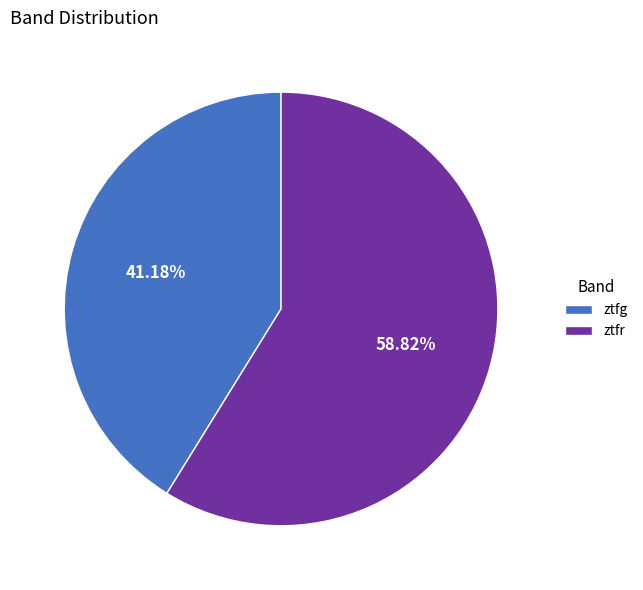

Approximately how many times larger is the value at ztfg compared to ztfr?

0.7